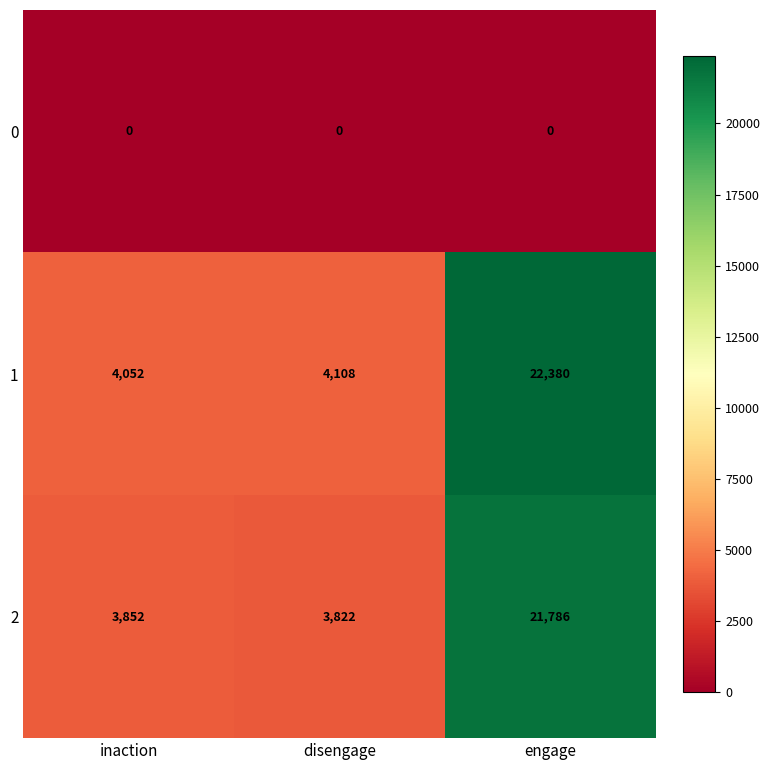

How many series are shown in this chart?

3